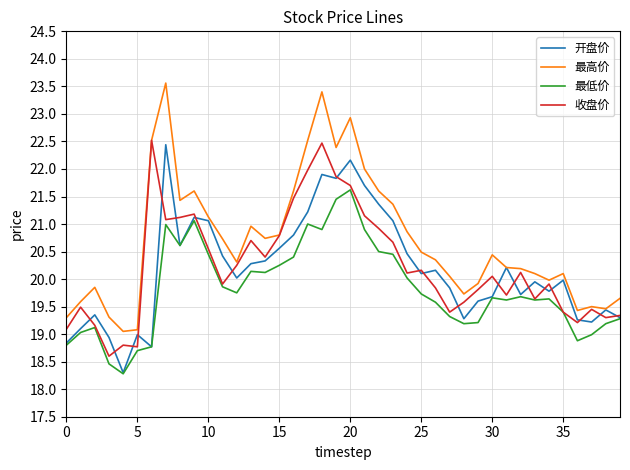

Which series has the largest range (max minus min)?

最高价